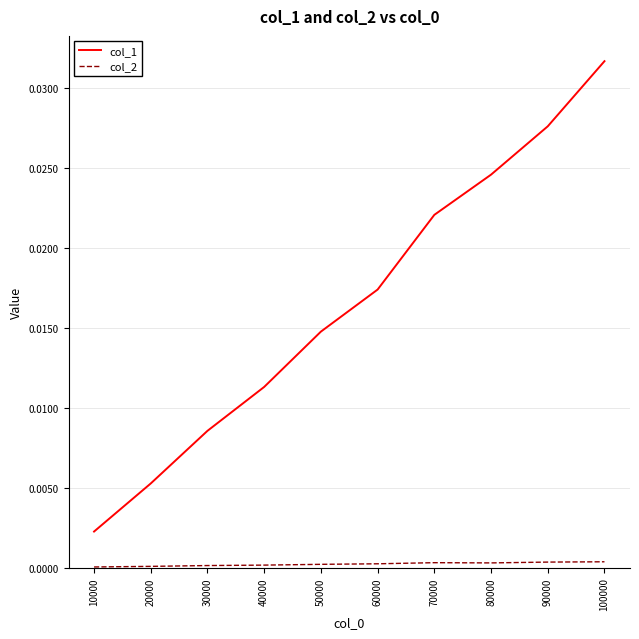

At which category is the sum across all series the highest?

100000